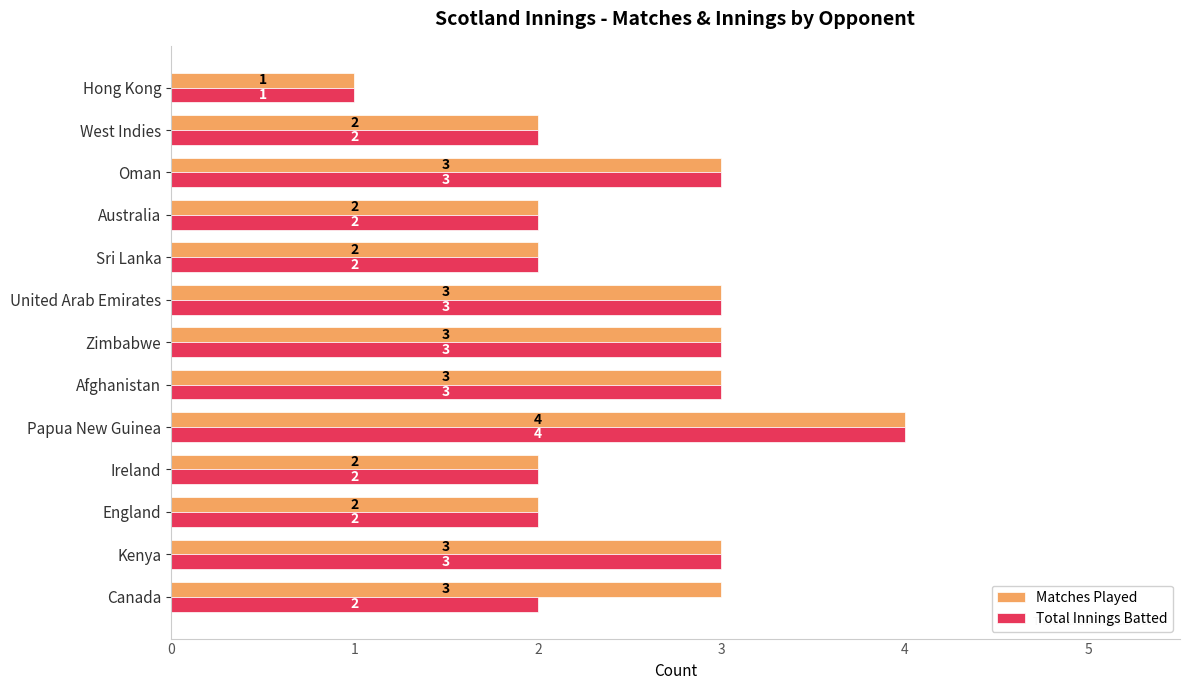

Which category has the highest value in the Total Innings Batted series?

Papua New Guinea